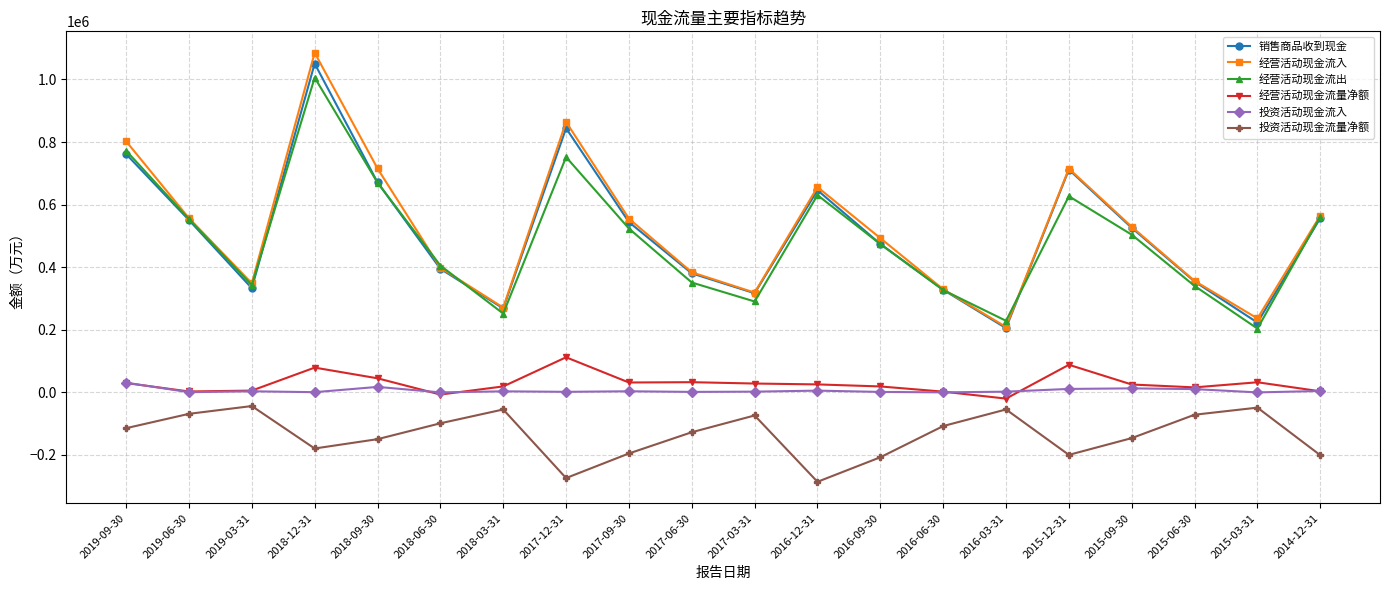

At which category is the sum across all series the highest?

2018-12-31